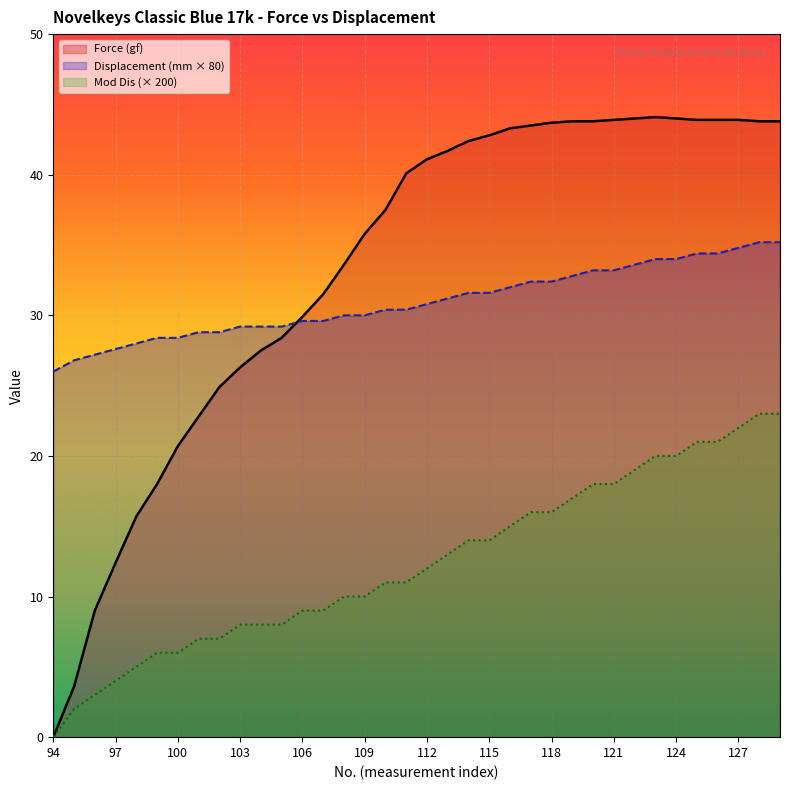

The value of Mod Dis at 105 is 13.0. True or false?

False